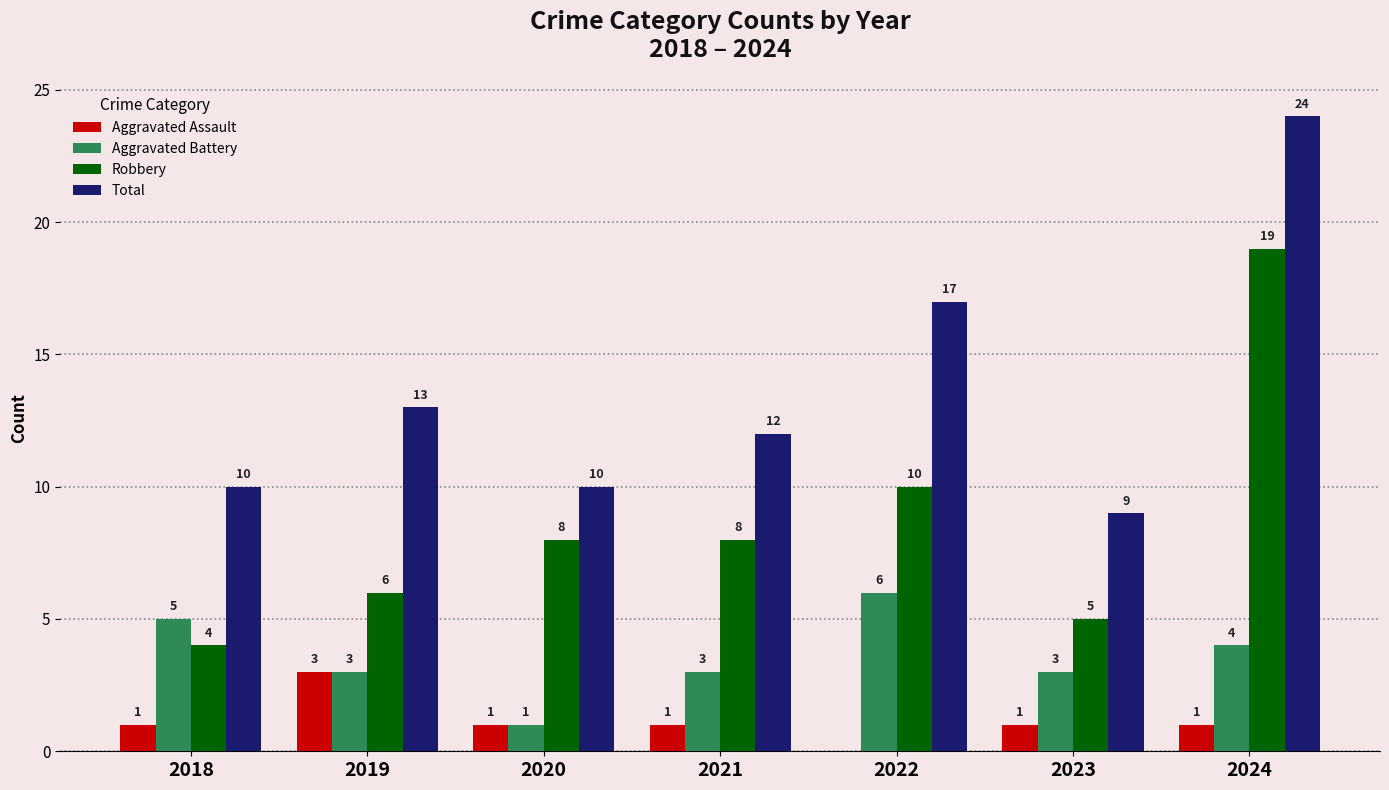

Which series has the largest total across all categories?

Total